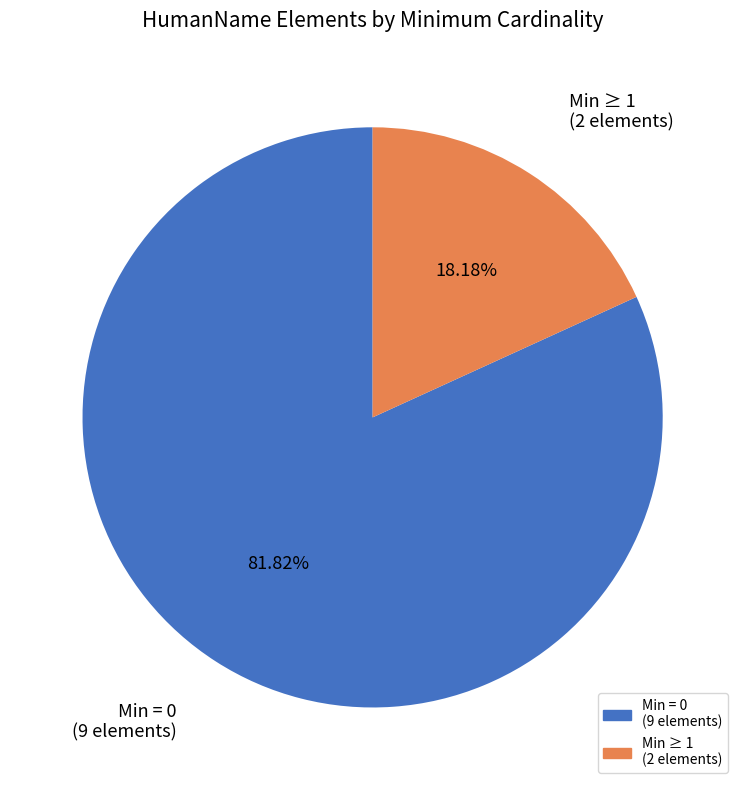

Is there any slice that represents more than half of the pie?

Yes